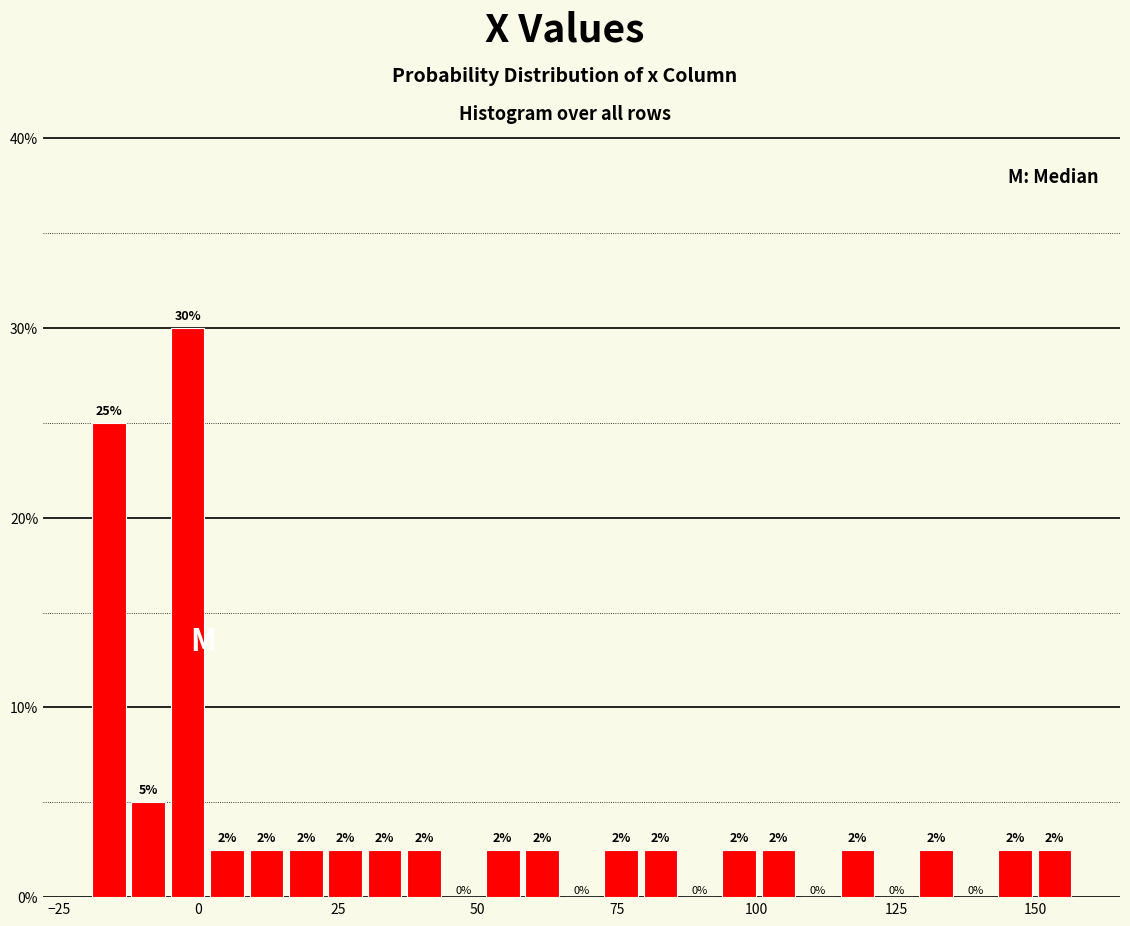

Read against the x-axis, roughly where is the centre of the tallest bar?

0